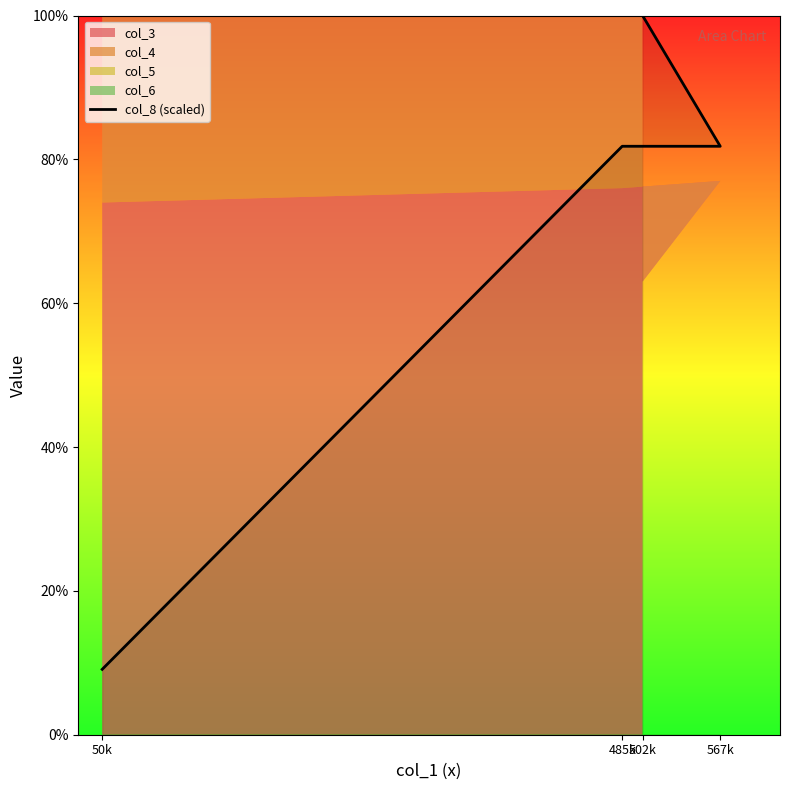

List the labels in order of value, smallest first.

50k, 485k, 567k, 502k